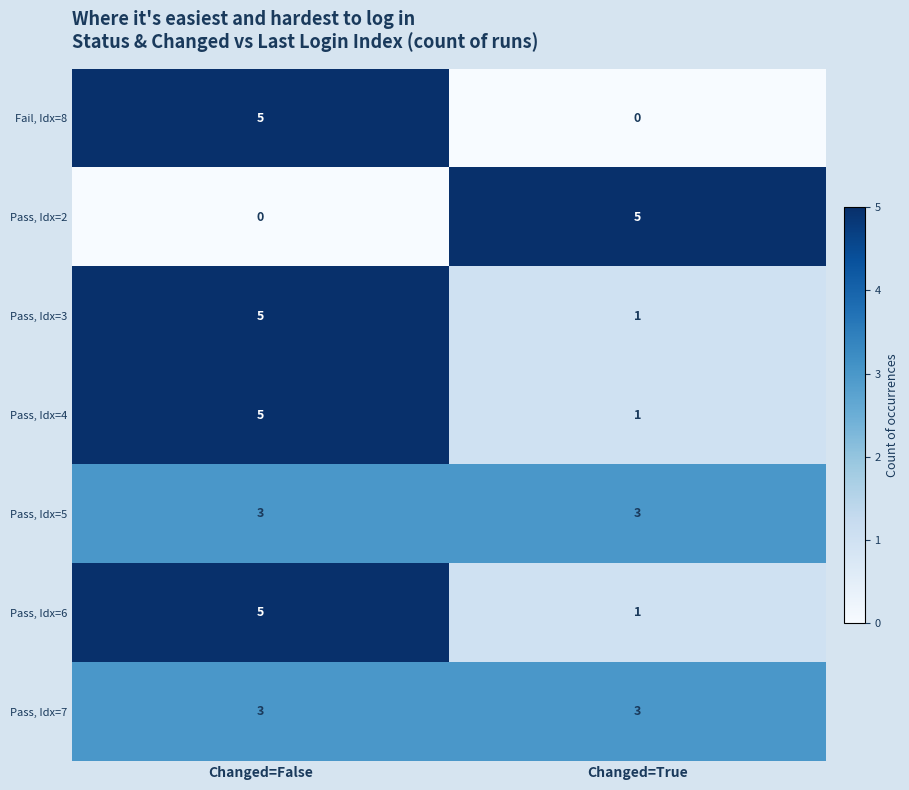

What is the sum of all Fail, Idx=8 values?

5